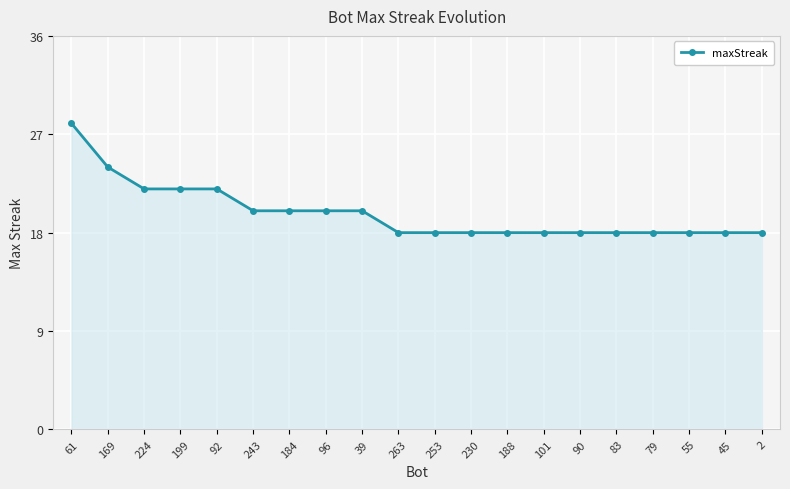

What is the difference between the second highest and second lowest values?

6